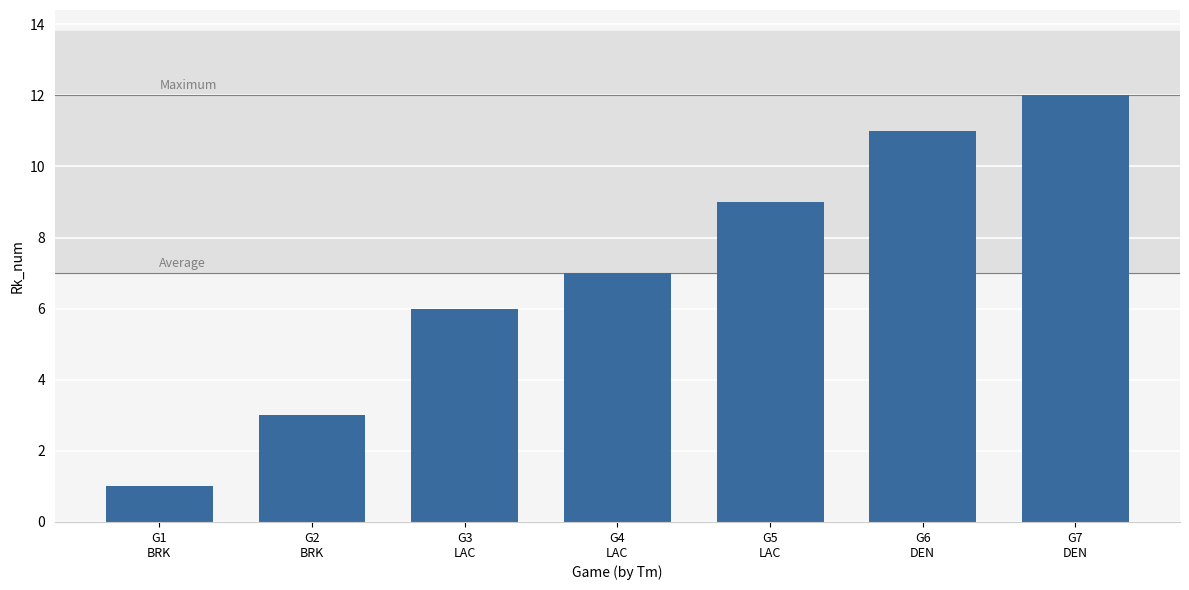

The value at G2
BRK is 3. True or false?

True